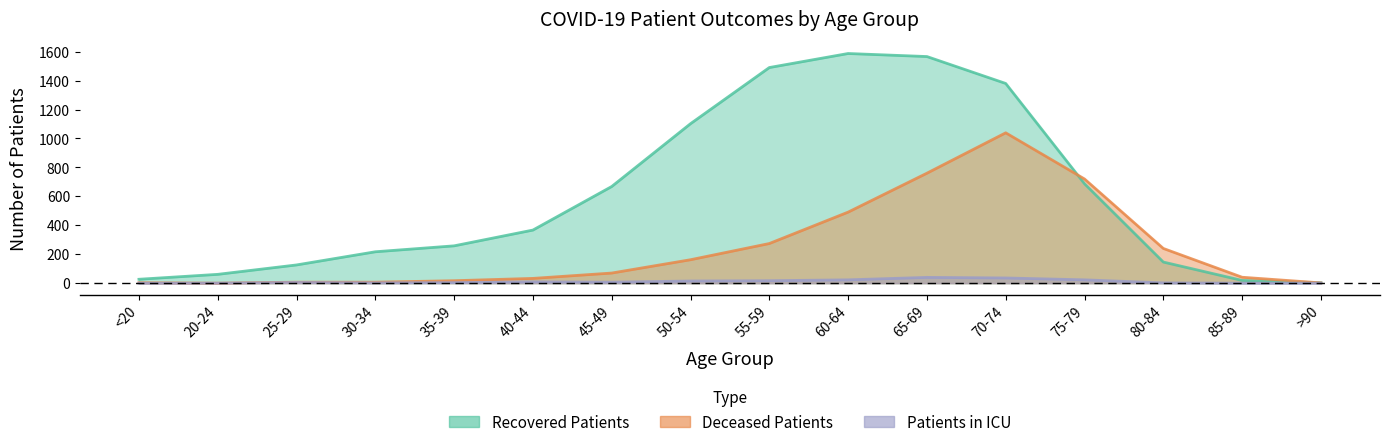

Which category has the highest value in the patients_in_icu series?

65-69